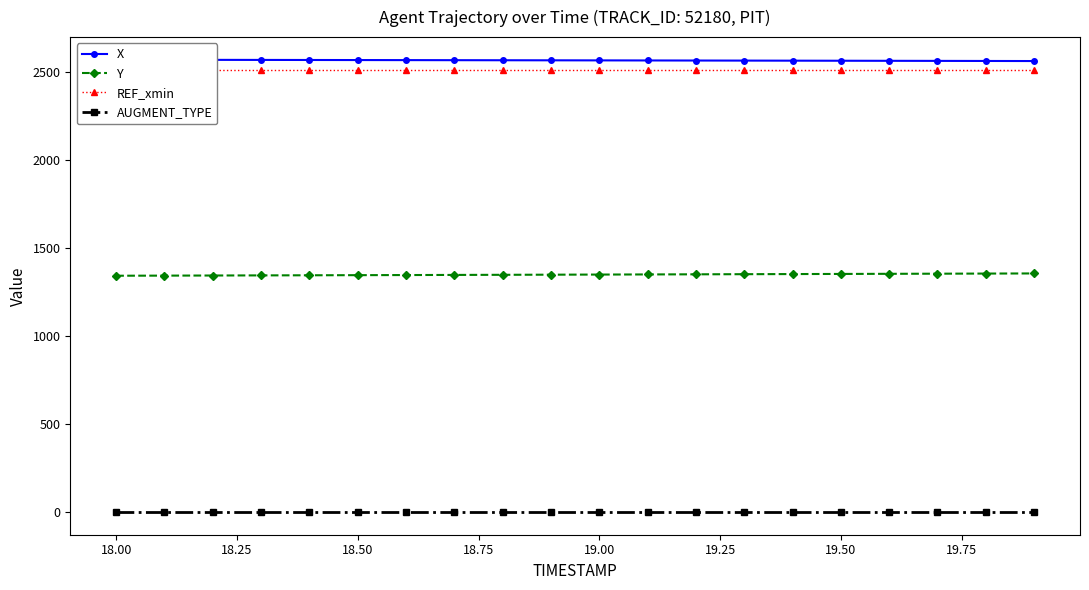

Reading left to right, transcribe all the data shown in this chart.

X: 2567.5	2567.1	2566.8	2566.4	2566.0	2565.7	2565.3	2564.9	2564.5	2564.2	2563.8	2563.4	2563.0	2562.6	2562.2	2561.8	2561.3	2560.9	2560.5	2560.0
Y: 1342.0	1342.7	1343.3	1344.0	1344.6	1345.2	1345.9	1346.6	1347.3	1348.0	1348.7	1349.4	1350.1	1350.8	1351.5	1352.2	1352.9	1353.6	1354.3	1355.0
REF_xmin: 2508.9	2508.9	2508.9	2508.9	2508.9	2508.9	2508.9	2508.9	2508.9	2508.9	2508.9	2508.9	2508.9	2508.9	2508.9	2508.9	2508.9	2508.9	2508.9	2508.9
AUGMENT_TYPE: 1.0	1.0	1.0	1.0	1.0	1.0	1.0	1.0	1.0	1.0	1.0	1.0	1.0	1.0	1.0	1.0	1.0	1.0	1.0	1.0